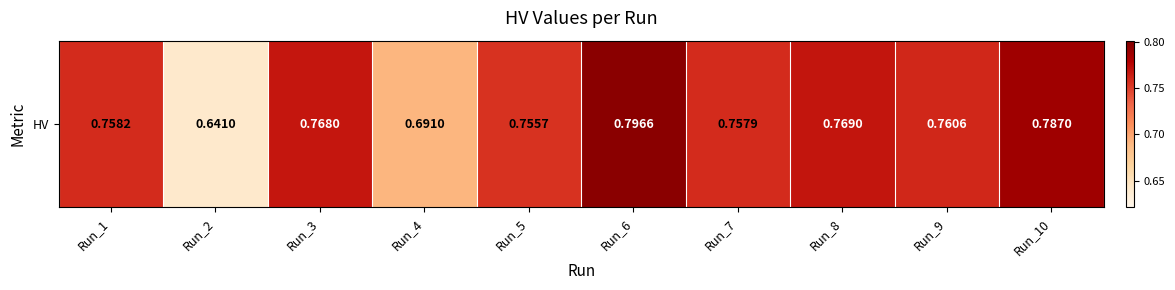

The chart shows a value of 0.6 at Run_2. True or false?

True